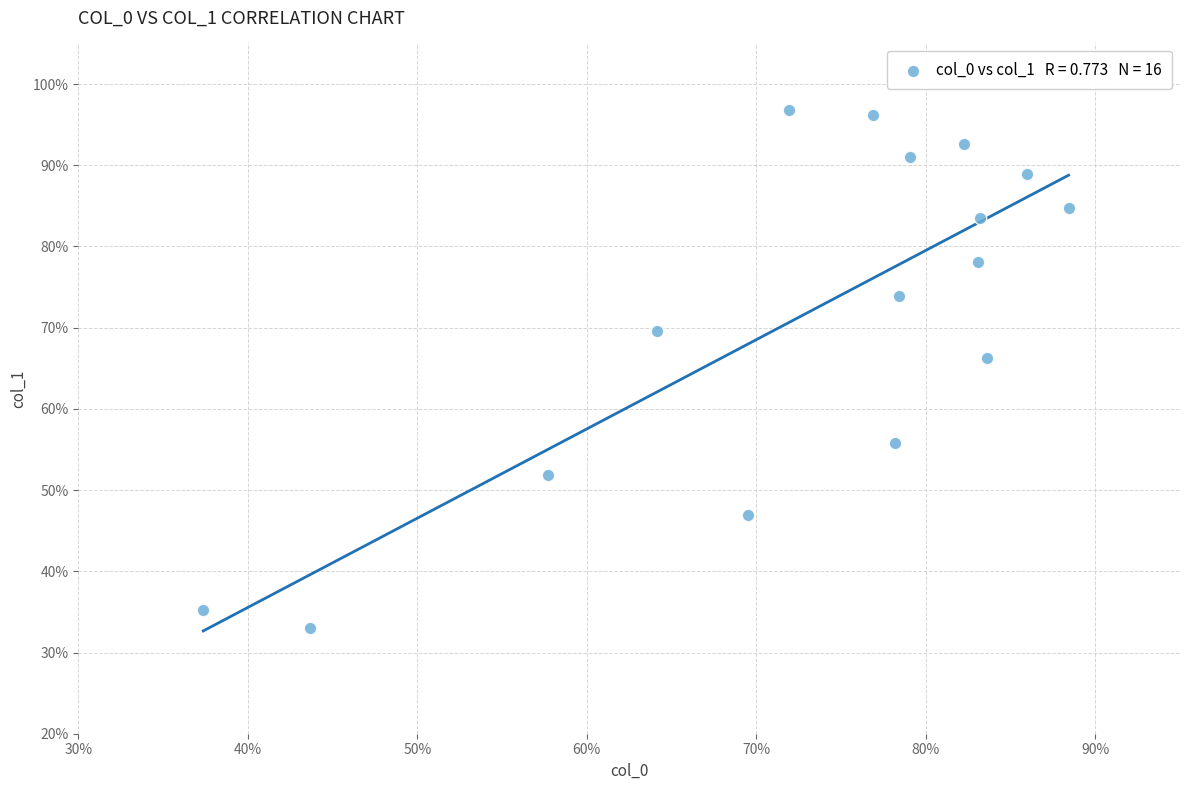

What is the range of X values (max minus min)?

51.1